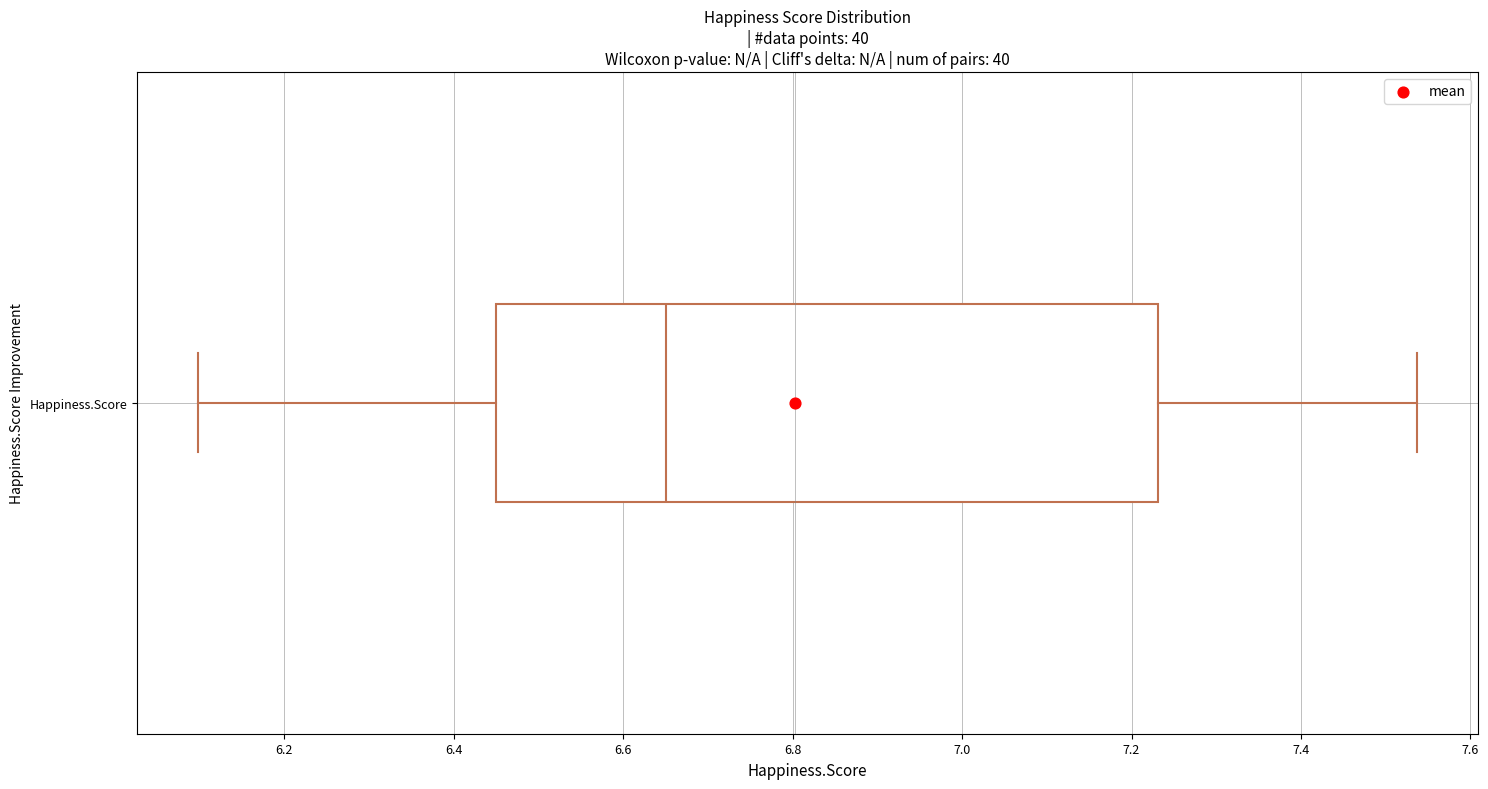

Where does the right whisker of the box for Happiness.Score end on the x-axis? The values are not printed on the chart, so give them approximately, as read against the axis.

7.54